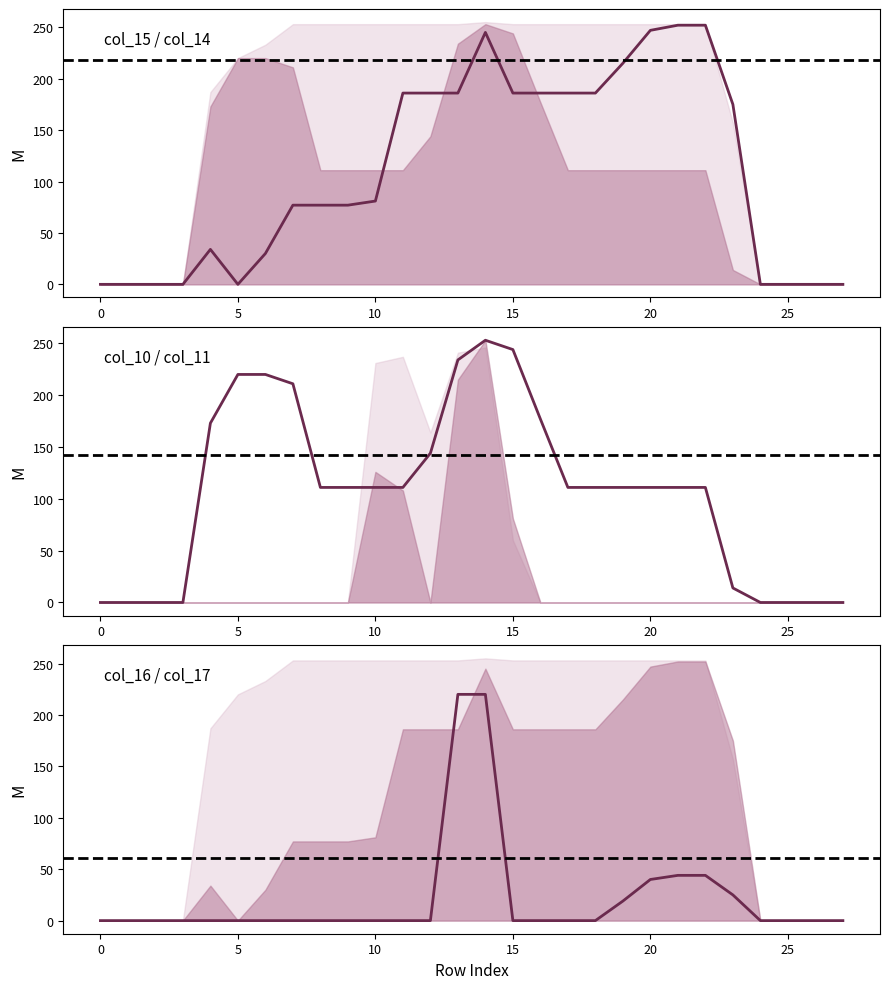

Is it true that col_14 equals 146 at 30?

False